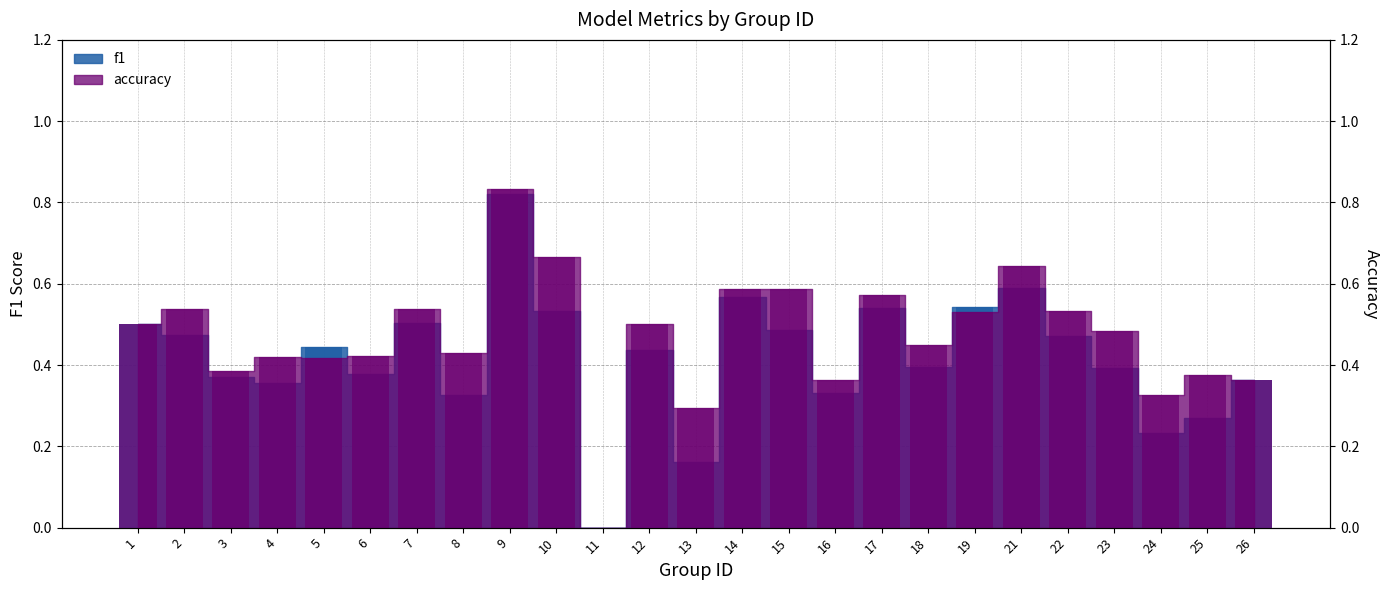

Which category has the lowest value in the f1 series?

11